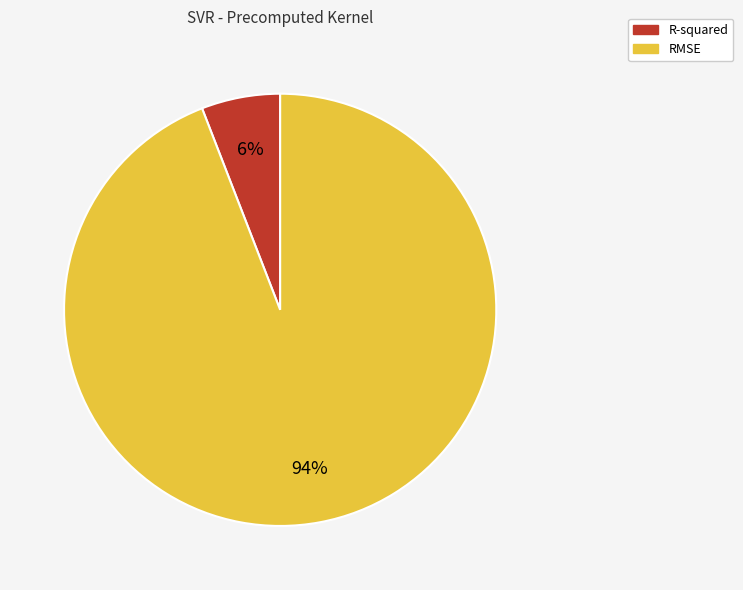

What percentage is the RMSE slice, to the nearest percent?

94%